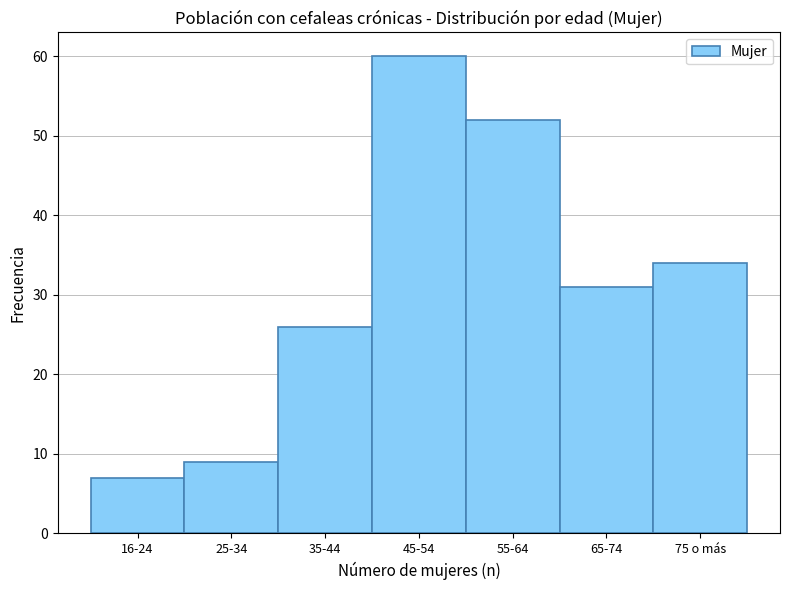

Reading left to right, list all the values displayed in this chart.

7	9	26	60	52	31	34